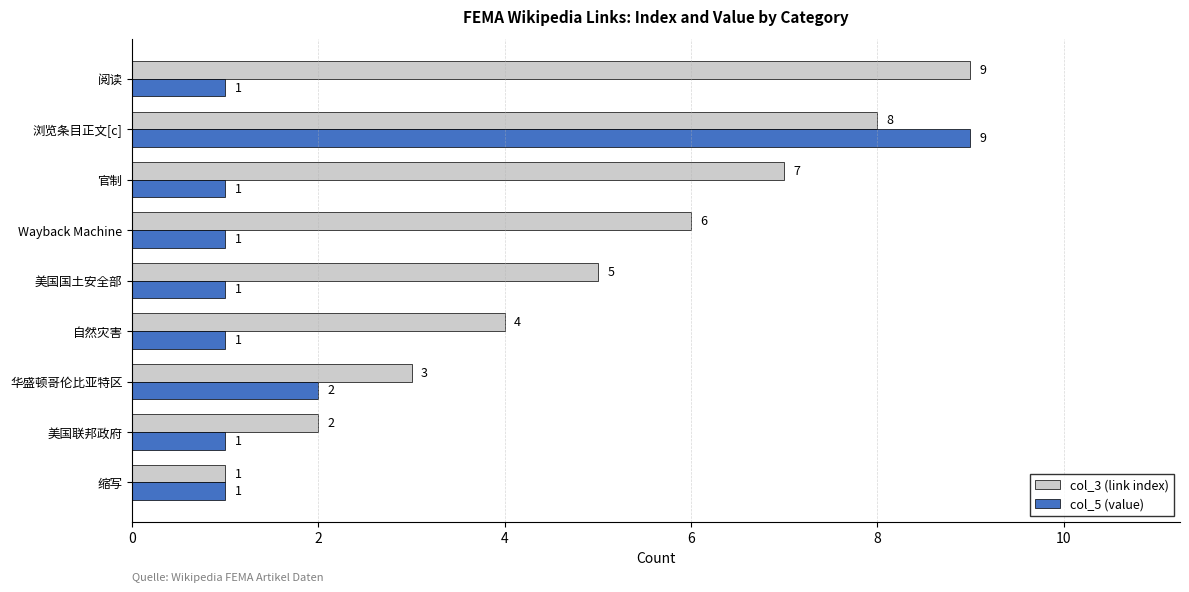

What is the difference between the highest and lowest values at 阅读?

8